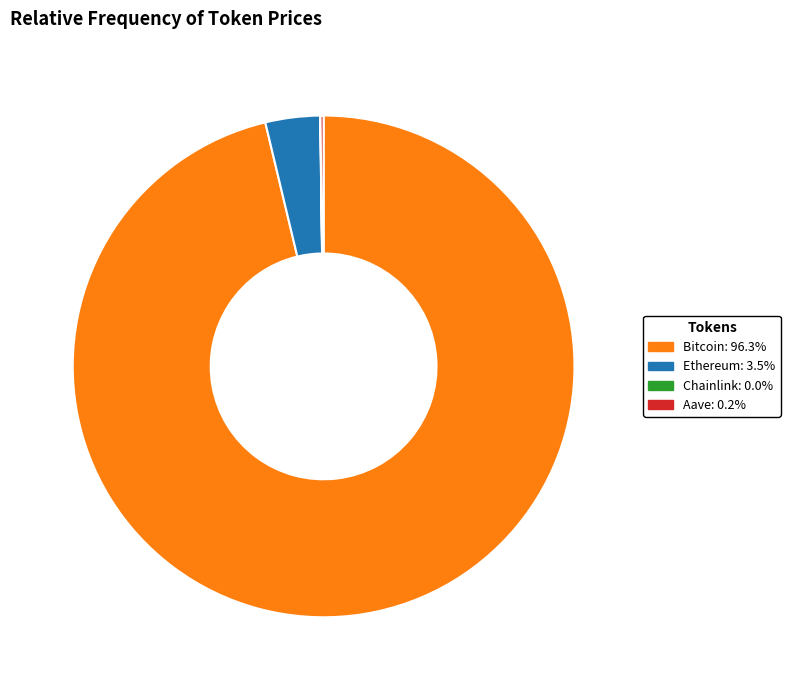

Which slice is the largest?

Bitcoin